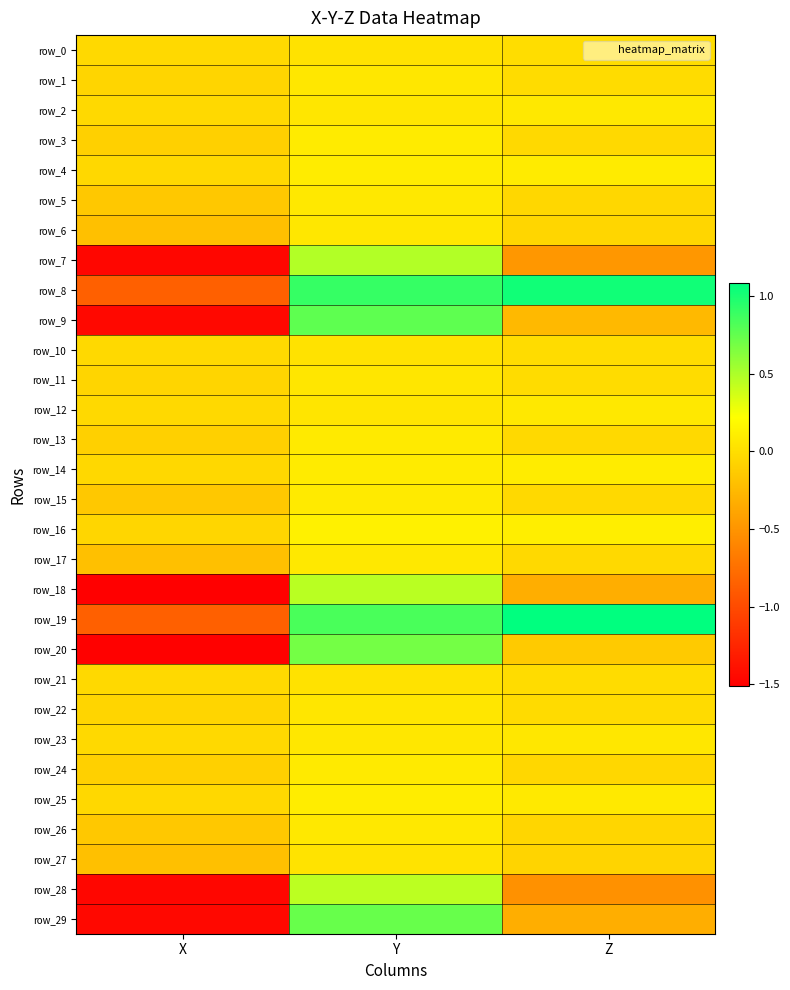

What is the difference between the highest and lowest values at Y?

0.9